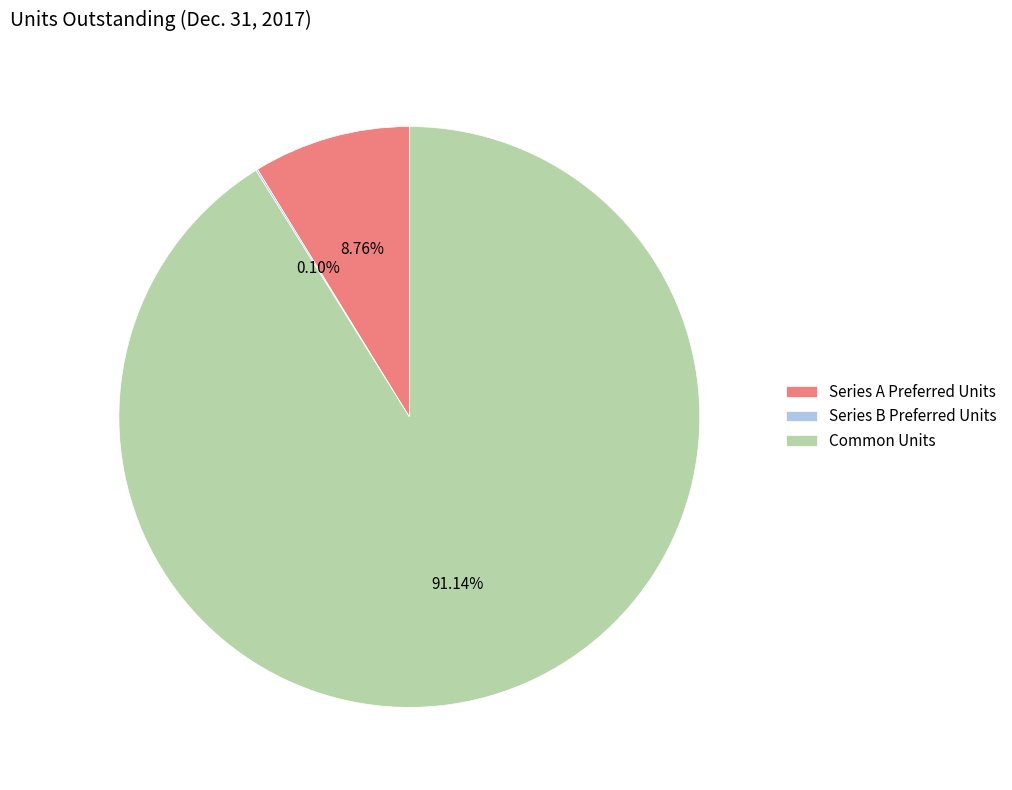

Is the sum of Series A Preferred Units and Common Units greater than half?

Yes